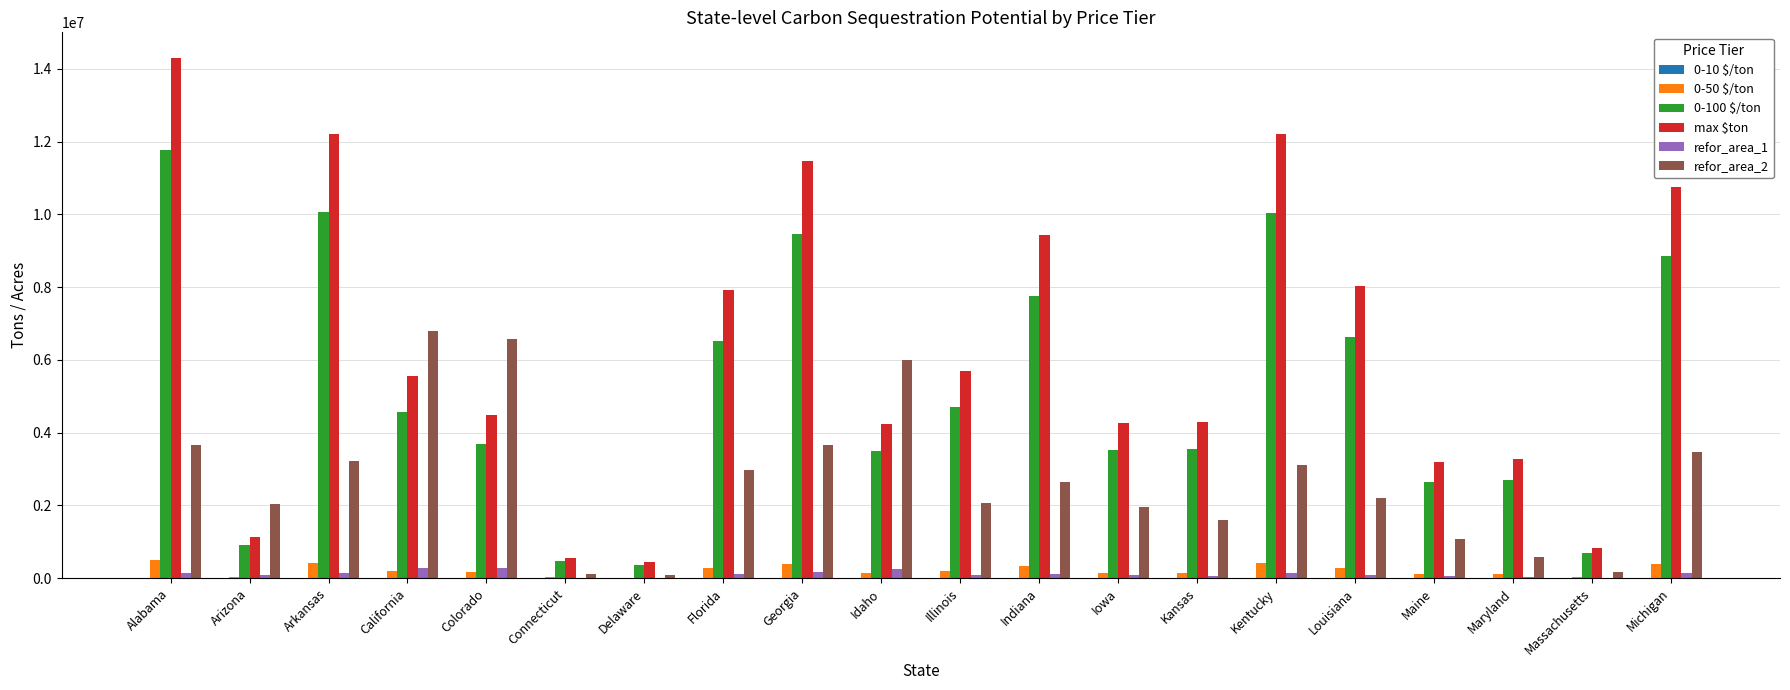

How many categories are shown in the chart?

20